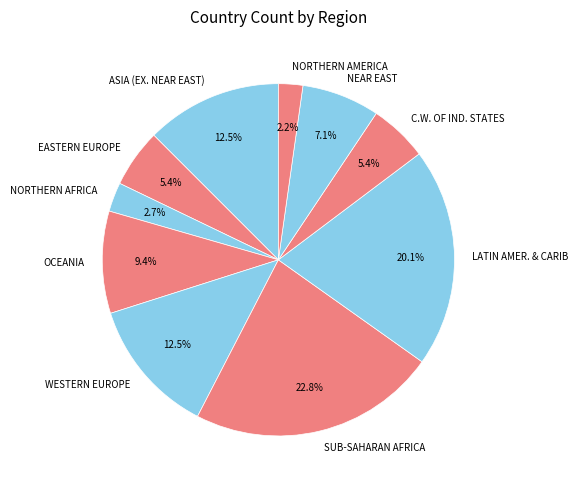

To the nearest percent, what is the average slice percentage?

10%